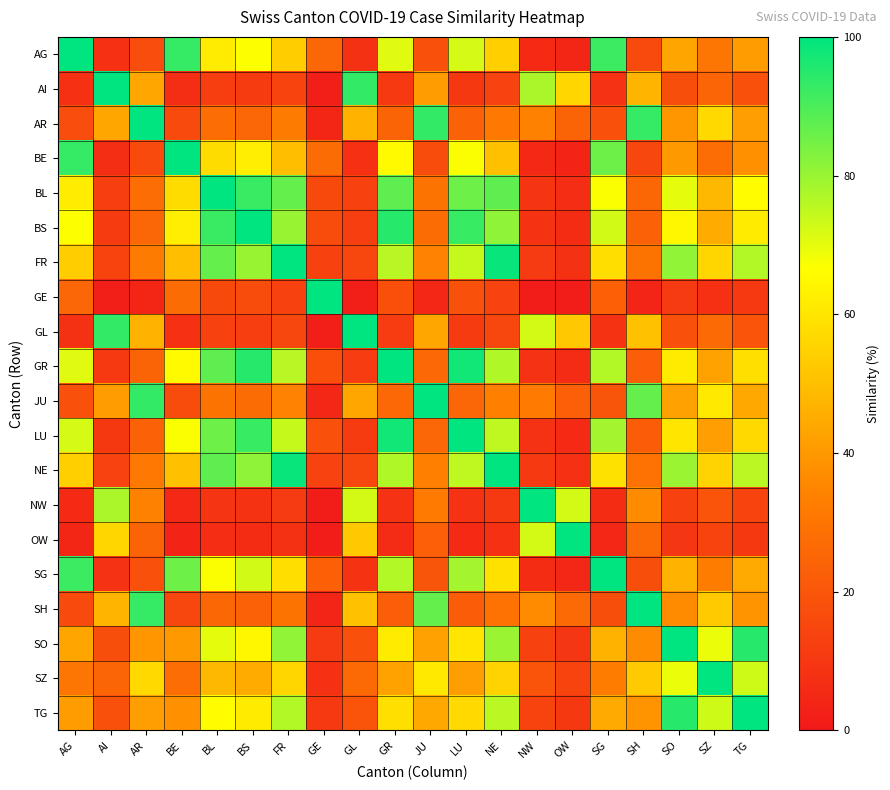

What is the minimum value shown in the chart?

1.1